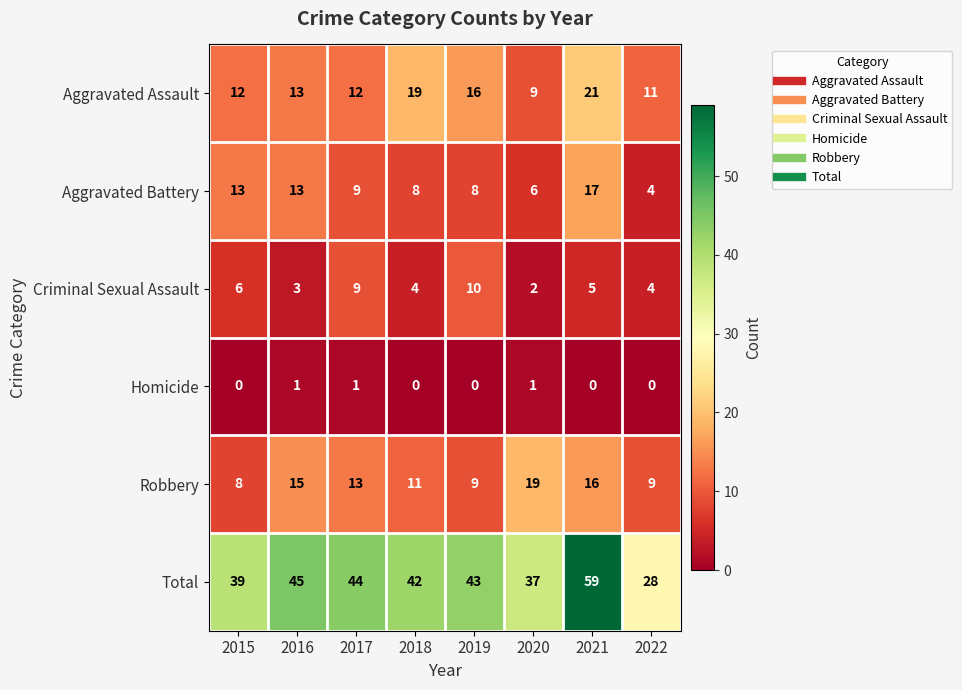

At which category does the chart reach its peak across all series?

2021